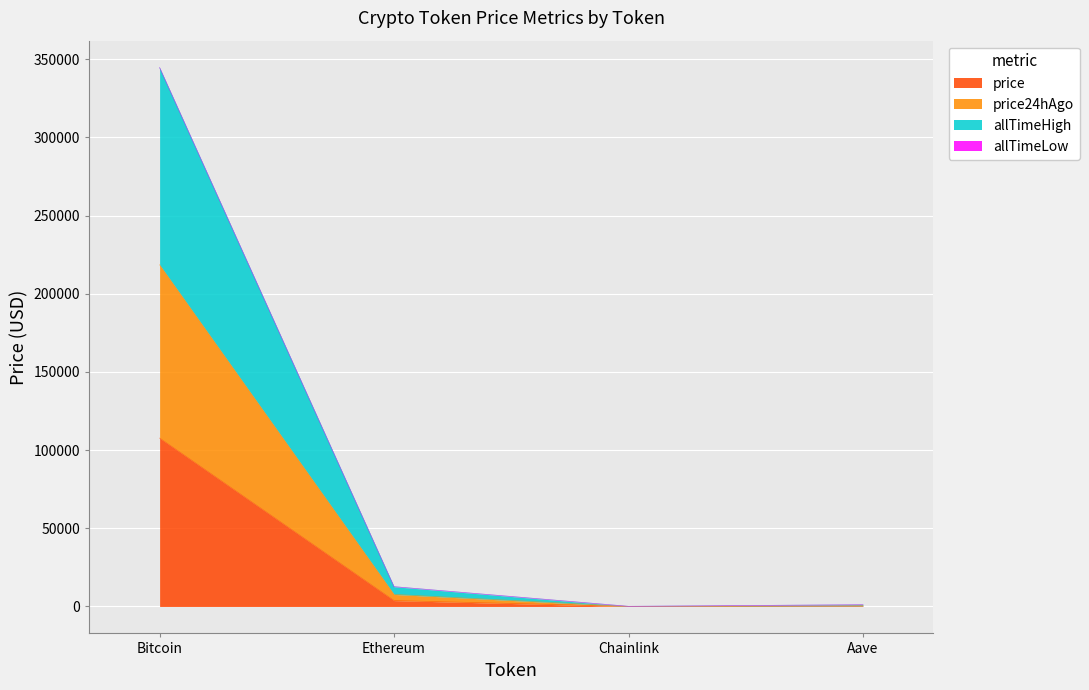

At which category is the sum across all series the highest?

Bitcoin